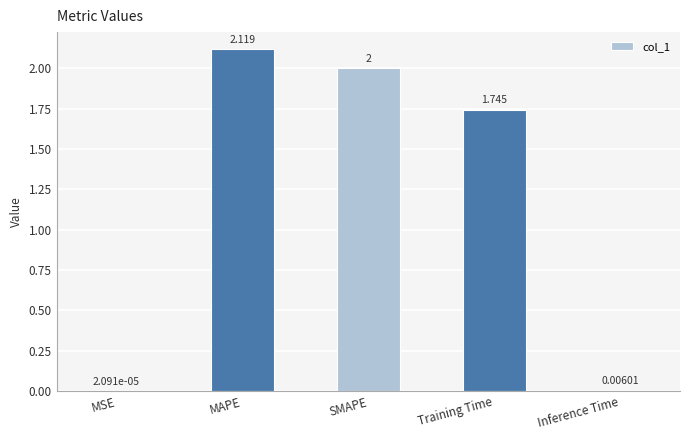

Which category has the highest value across all series?

MAPE